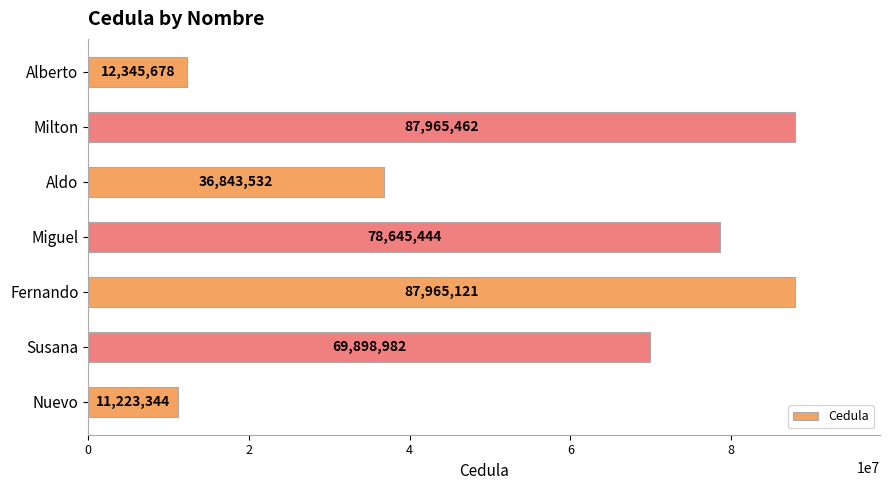

Reading bottom to top, list all the values displayed in this chart.

Nuevo=11223344	Susana=69898982	Fernando=87965121	Miguel=78645444	Aldo=36843532	Milton=87965462	Alberto=12345678